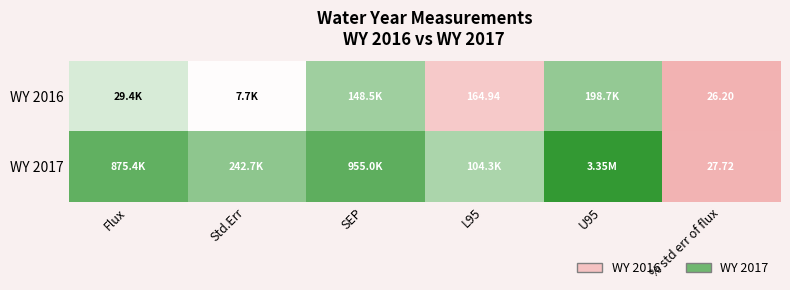

Rank the series by their average value, from lowest to highest.

WY 2016, WY 2017